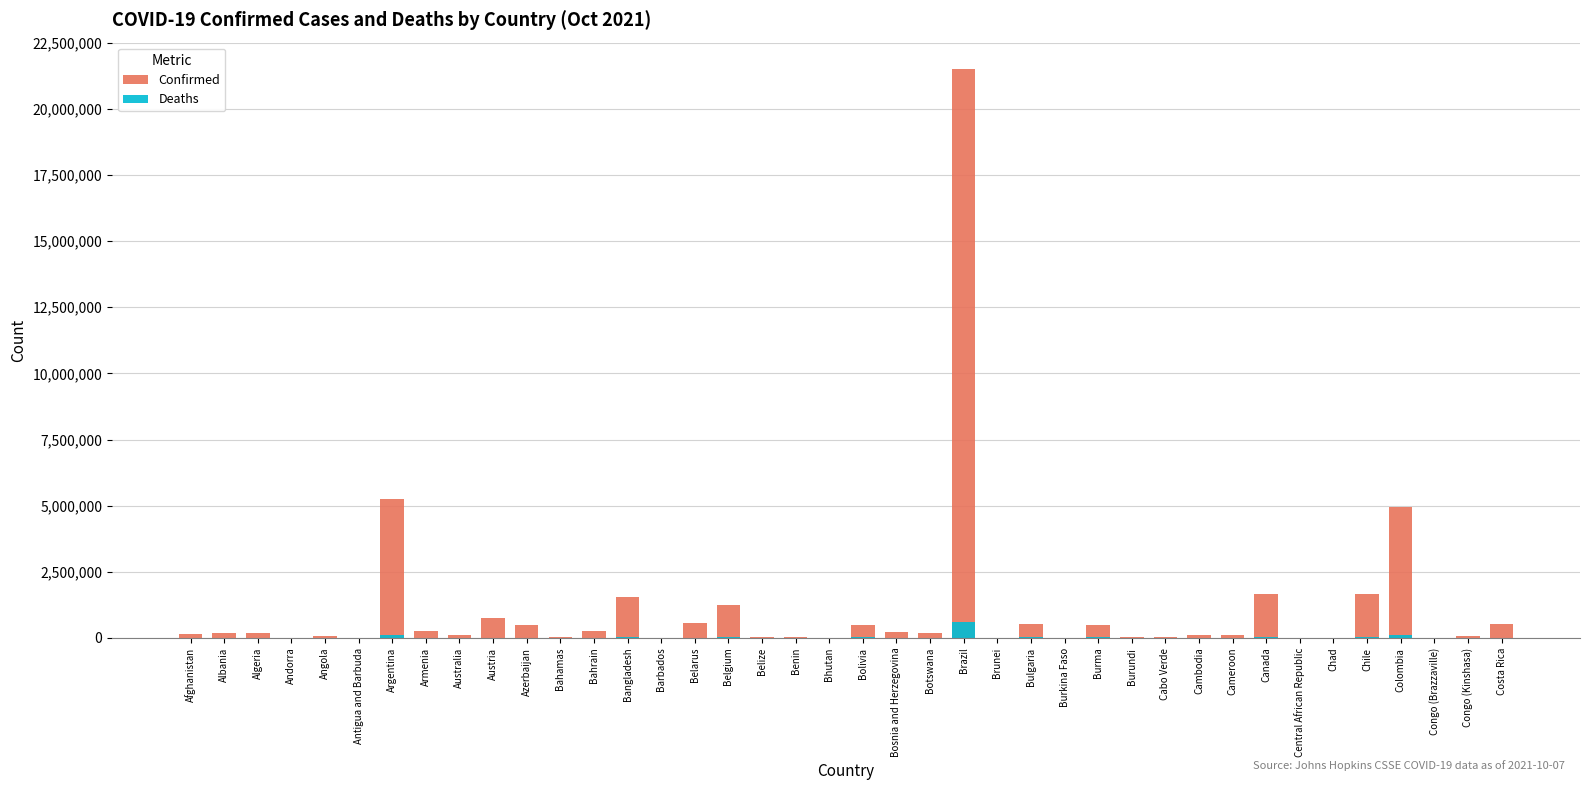

Which series has the largest total across all categories?

Confirmed